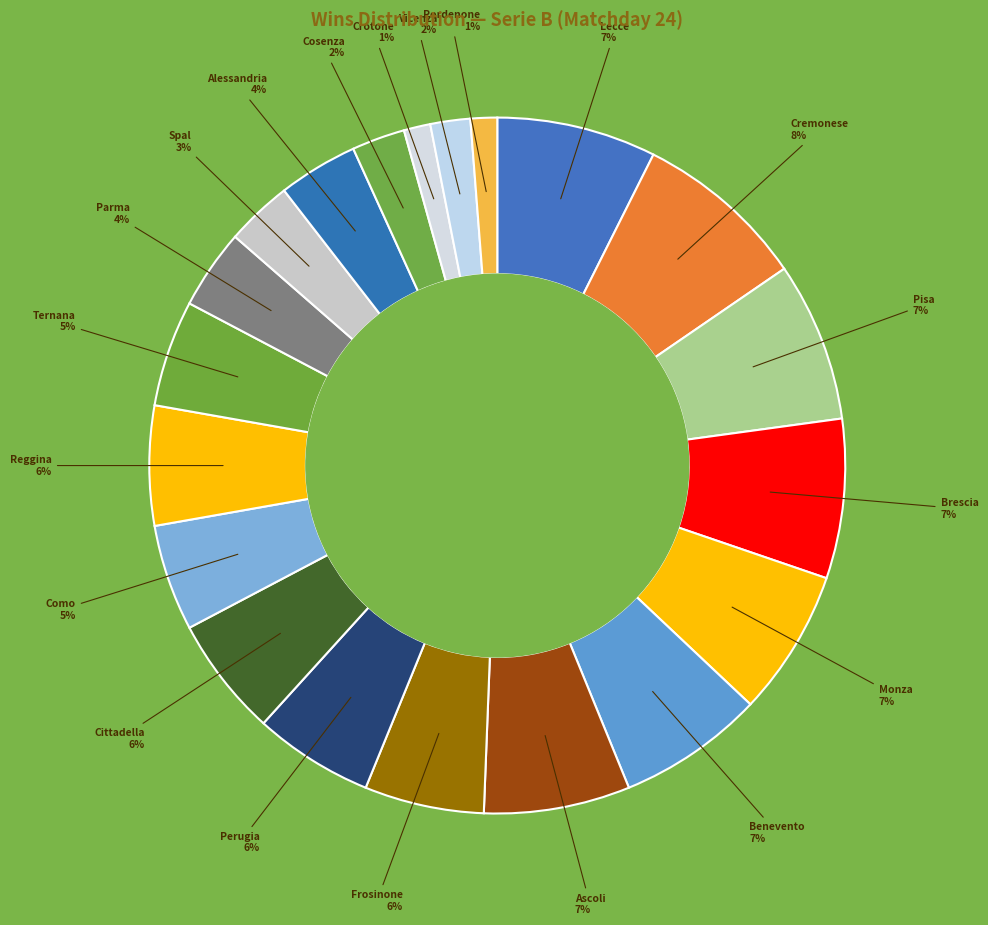

How many slices are in this pie chart?

20